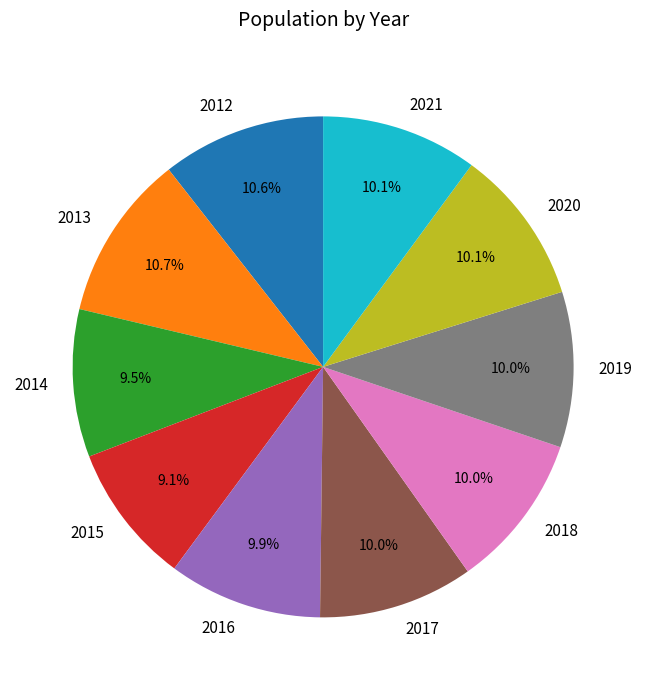

Combined, what portion of the pie is 2012 and 2016?

20.5%